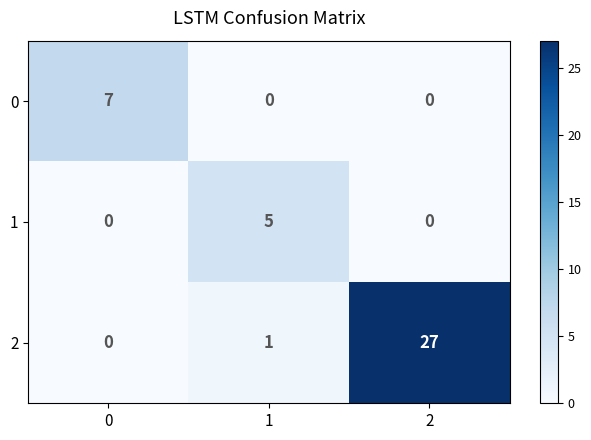

At how many categories does at least one series exceed 20?

1